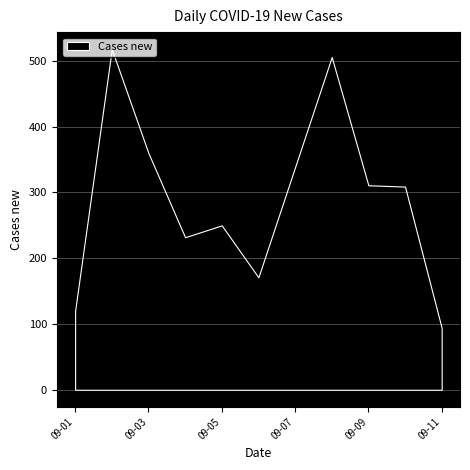

At which category does the chart reach its minimum across all series?

09-11